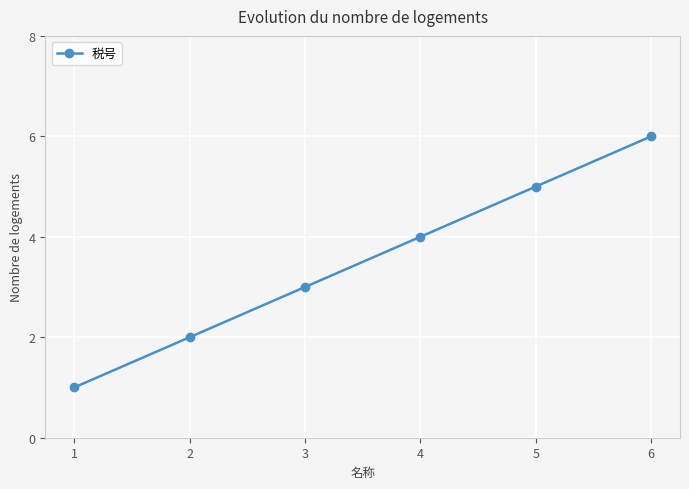

Which has a higher value, 5 or 4?

5